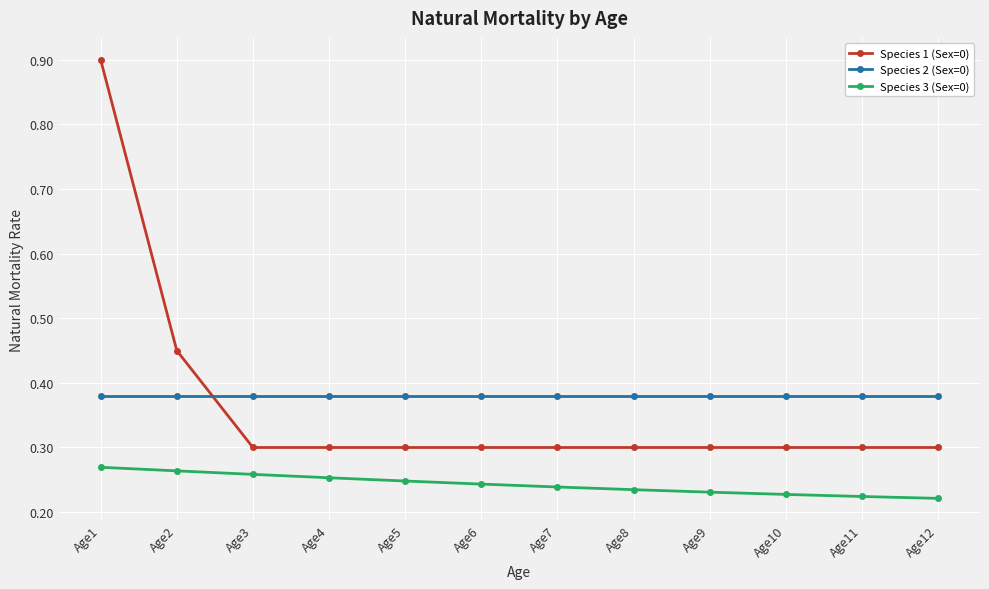

True or false: Species 3 (Sex=0) has a value of 0.2 at Age1.

False